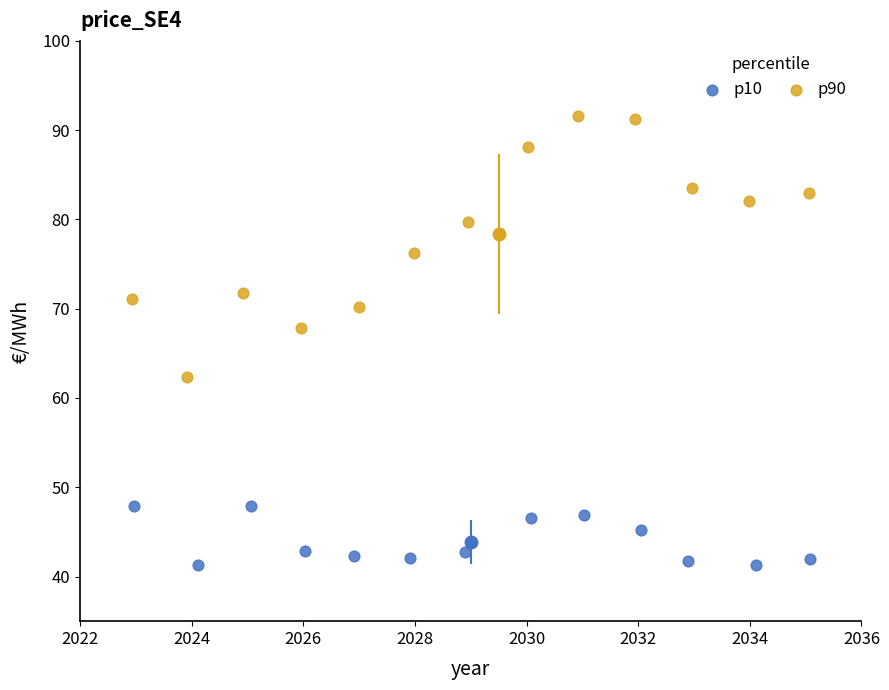

Which series has the largest Y range (max minus min)?

p90